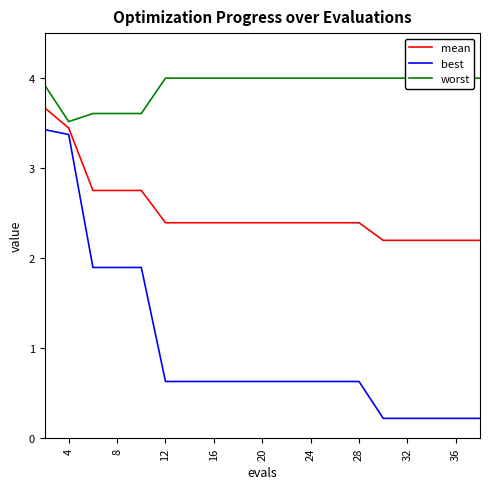

What is the sum of all best values?

19.5